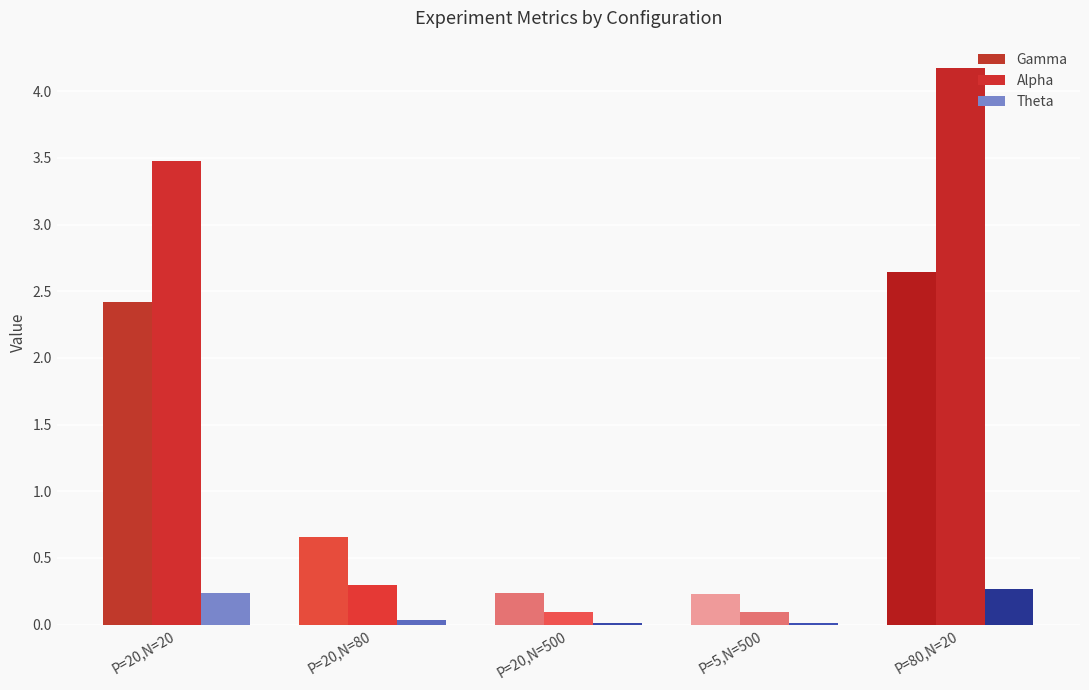

Count the number of categories in the chart.

5